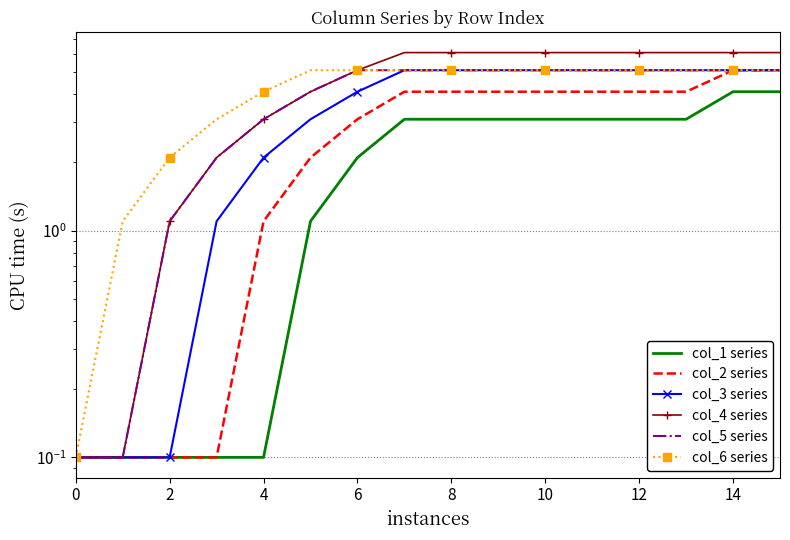

How many values in the col_4 series series are below 6?

7